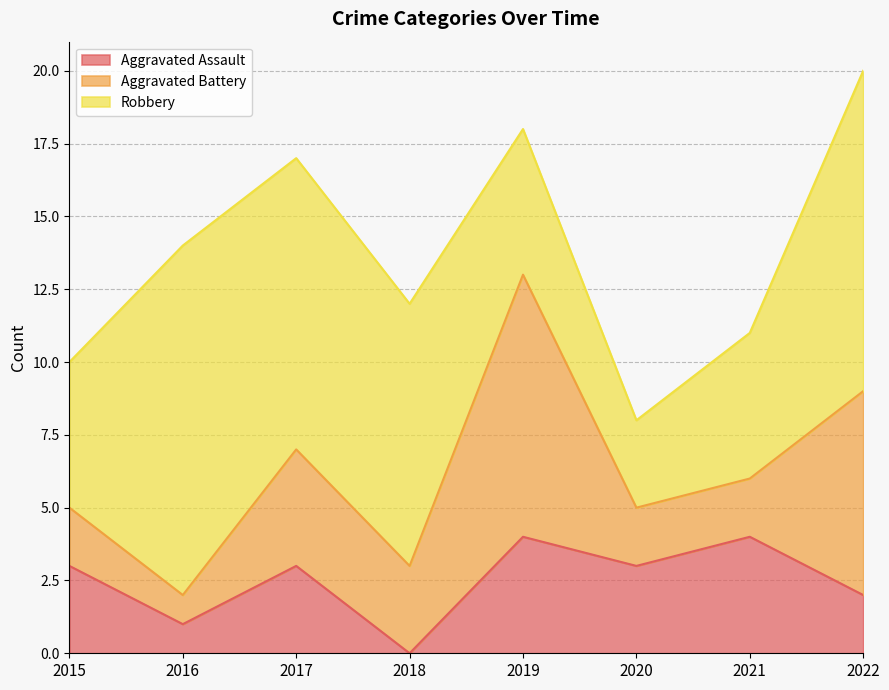

Rank the series at 2020 from lowest to highest value.

Aggravated Battery, Aggravated Assault, Robbery